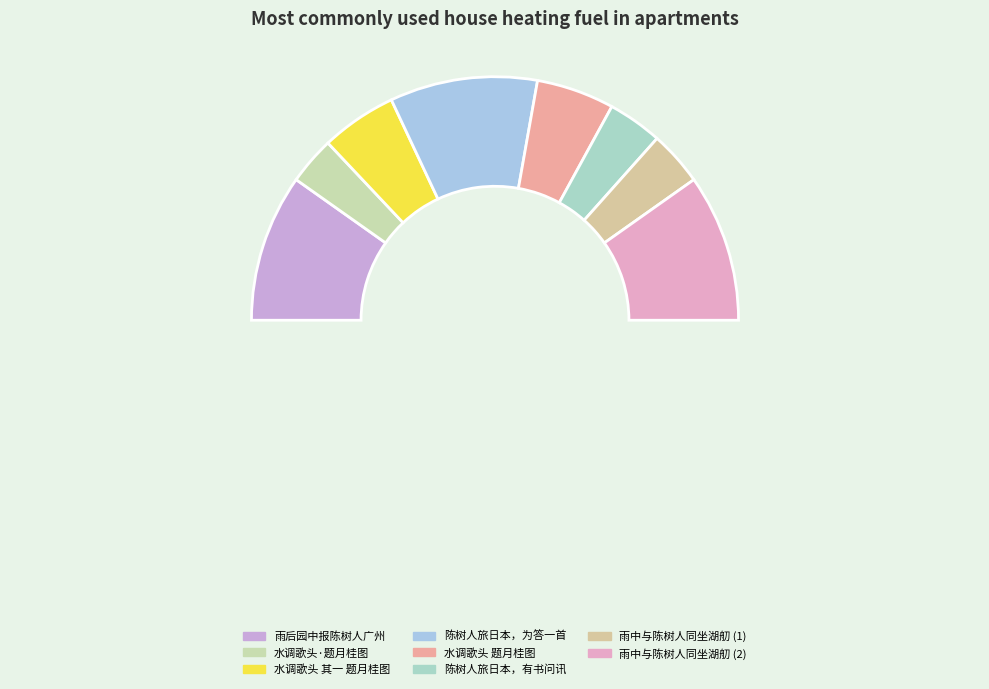

Does 水调歌头 其一 为张目寒兄题陈树人先生月桂图，在晋祠所画也 account for over 50% of the chart?

No